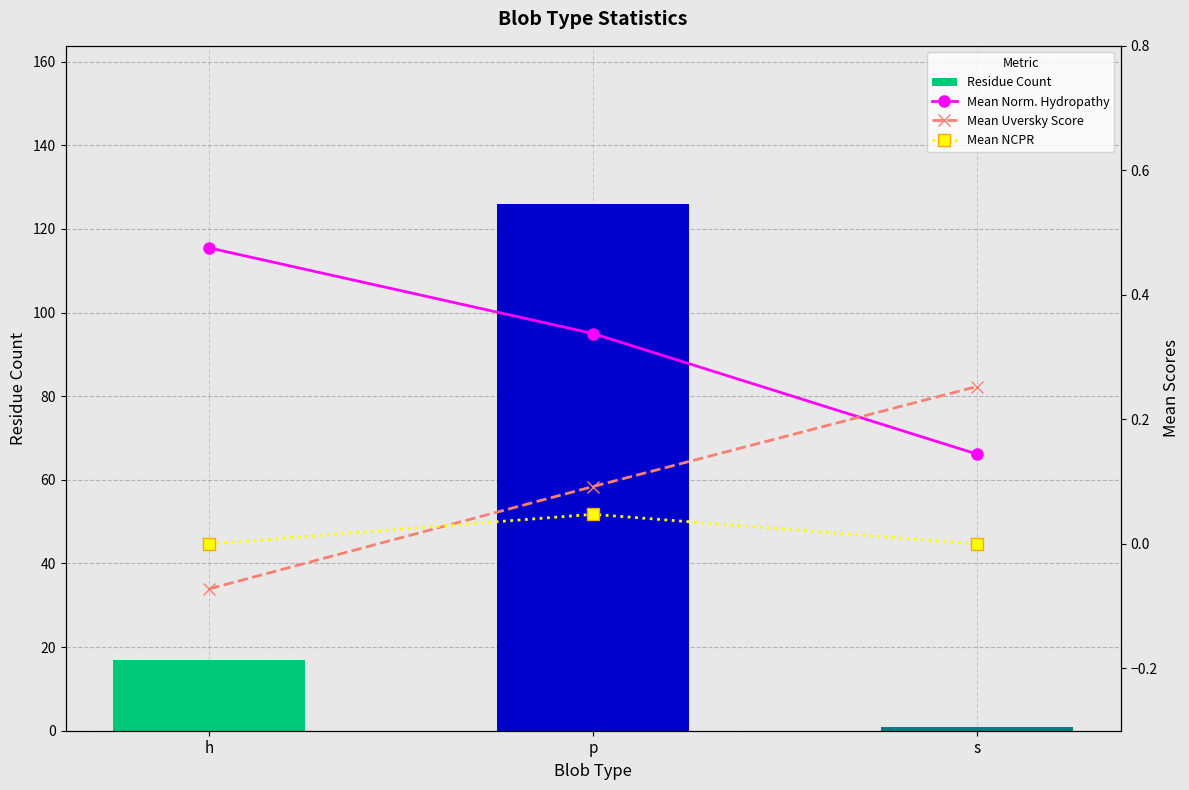

What position from the left is h?

1